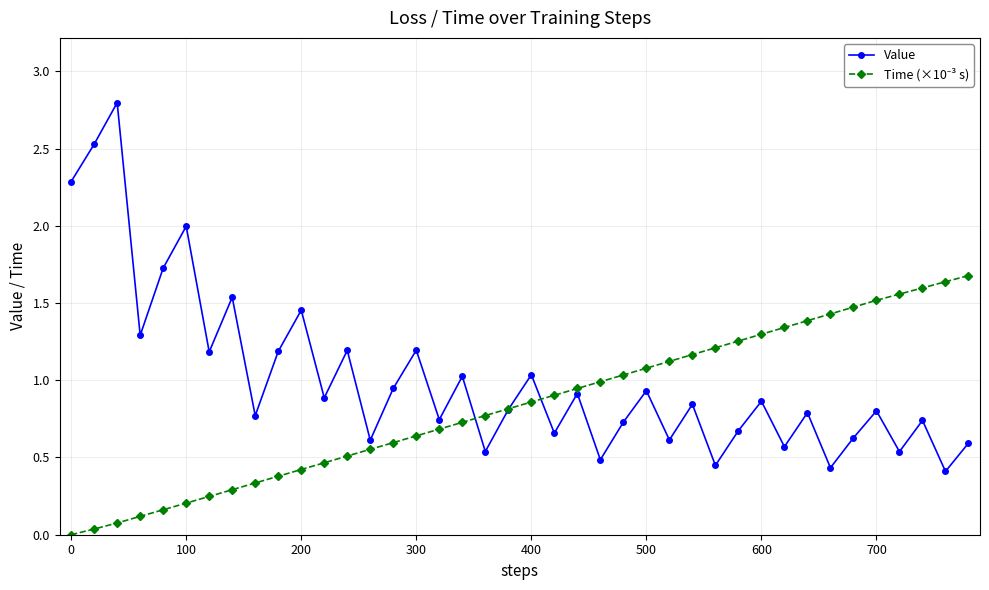

In Value, how many points are lower than both neighbors (excluding endpoints)?

15